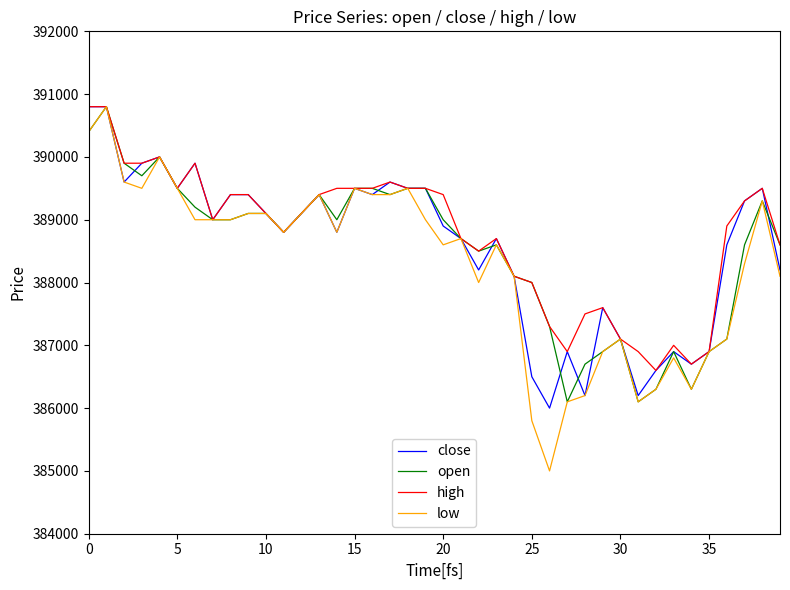

Which series has the widest spread of values?

low